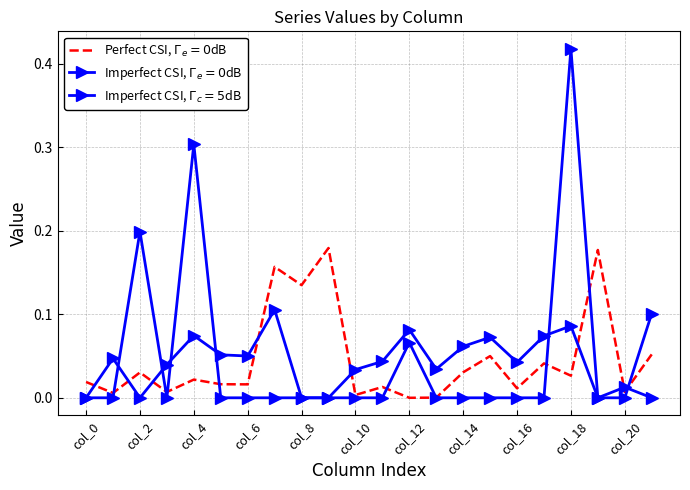

At which category is the sum across all series the highest?

col_18